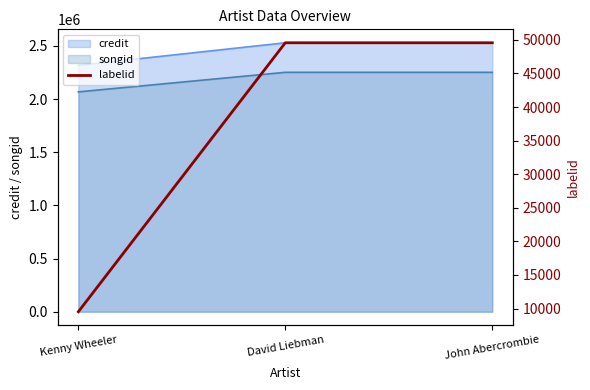

List the labels in order of value, smallest first.

Kenny Wheeler, David Liebman, John Abercrombie